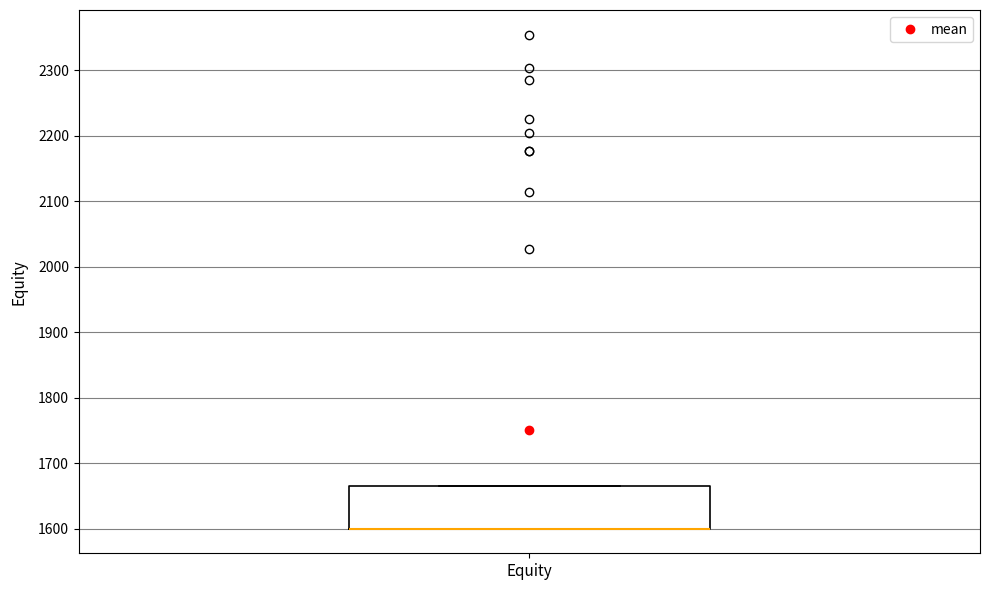

Transcribe this box plot: give where the median line is, the range the box spans, and where the two whiskers end, as read against the y-axis. The values are not printed on the chart, so give them approximately, as read against the axis.

median 1600 (drawn on the box's lower edge), box 1600 to 1670, whiskers 1600 to 1670